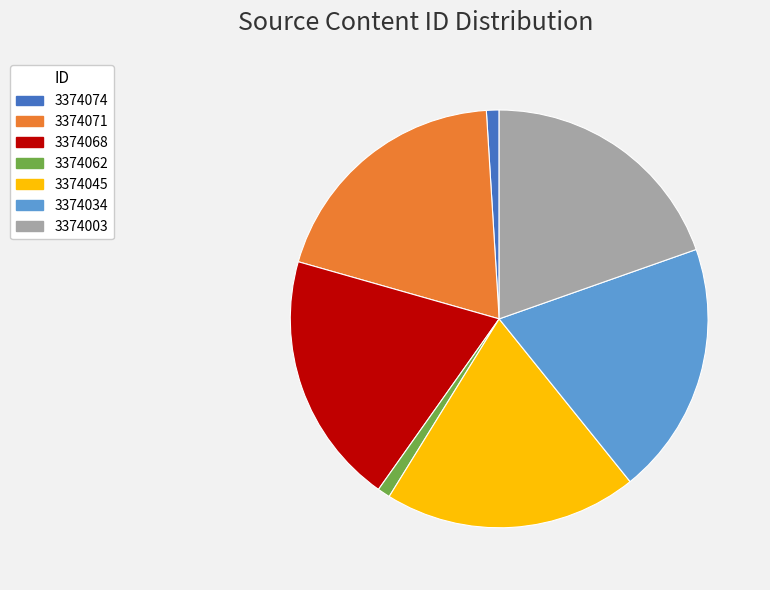

Is the sum of 3374045 and 3374074 greater than half?

No